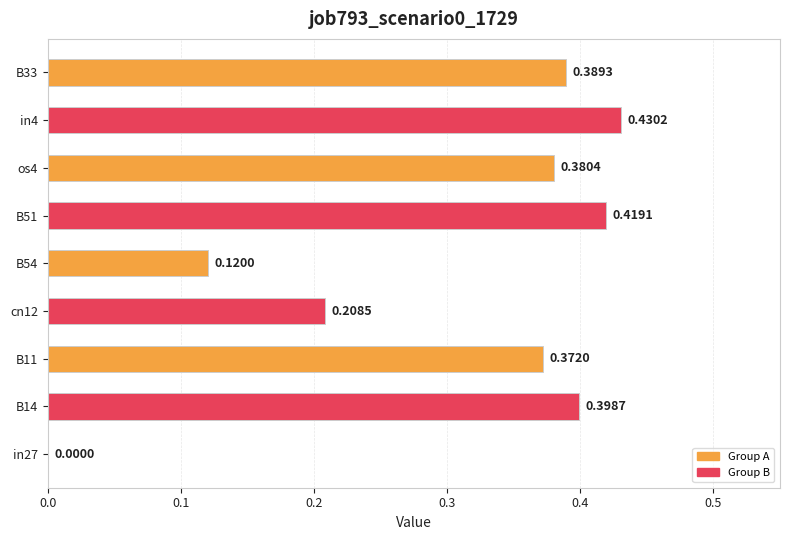

What is the change in value from B11 to in4?

+0.1